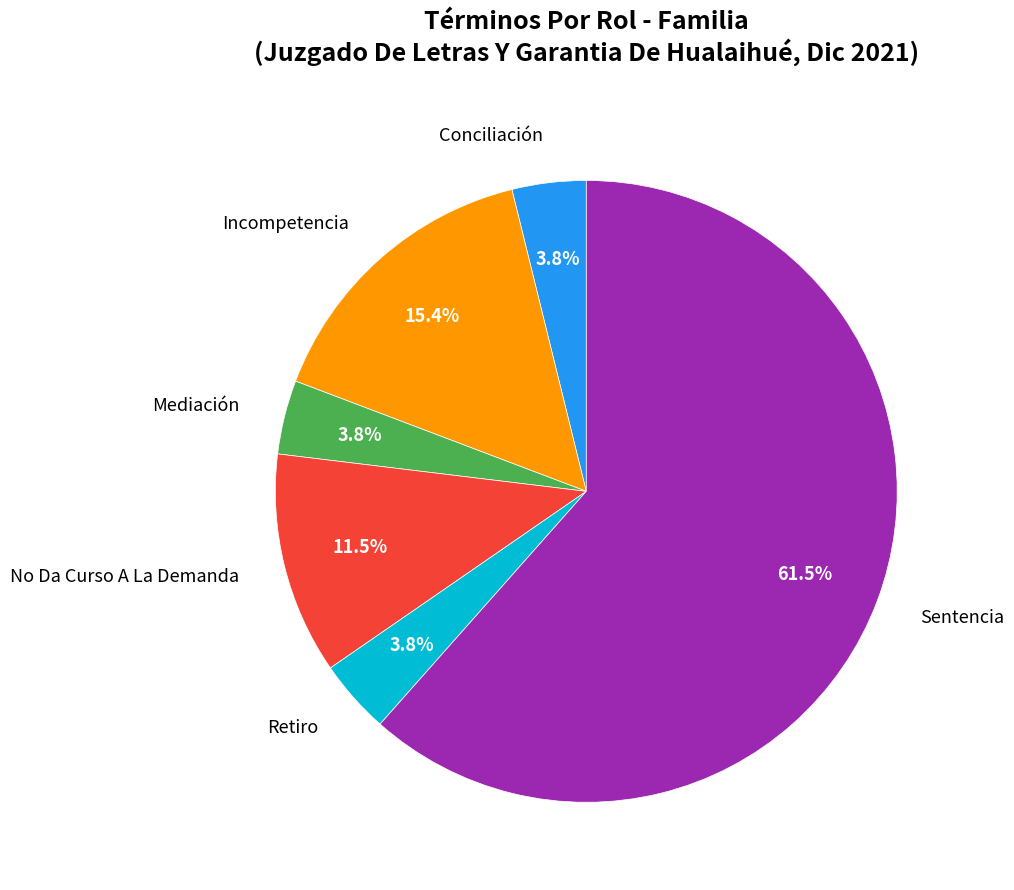

To the nearest percent, what is the difference between the No Da Curso A La Demanda and Conciliación slice percentages?

8%